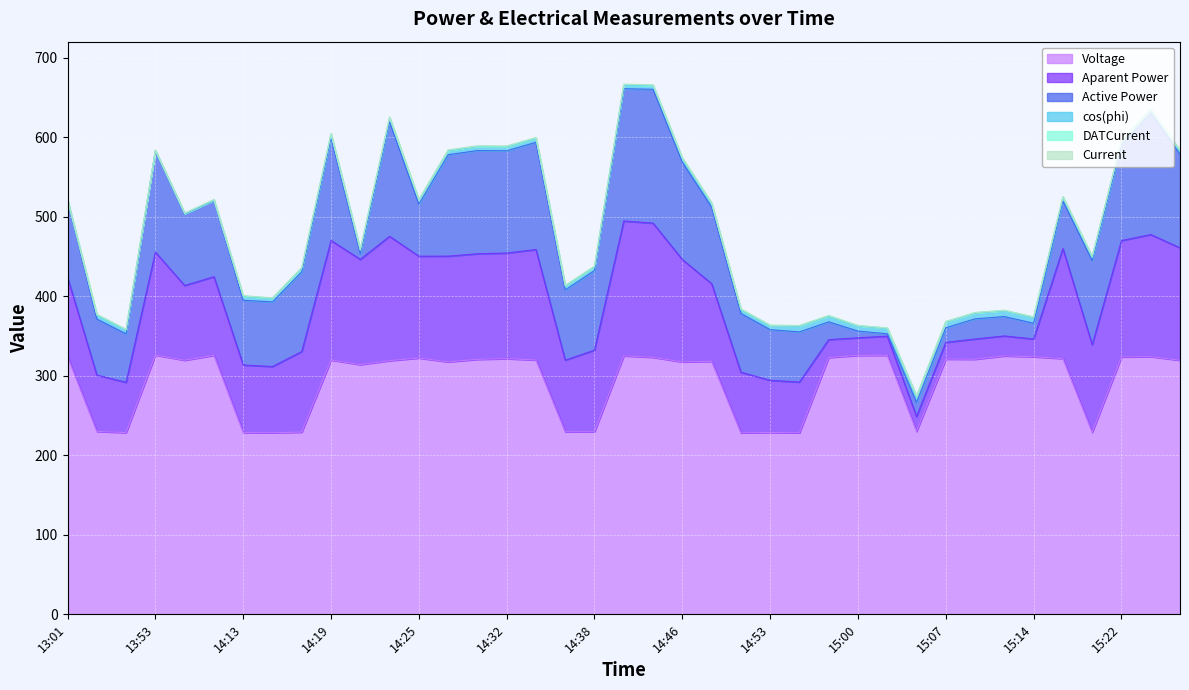

What is the average value of the Active Power series?

84.9